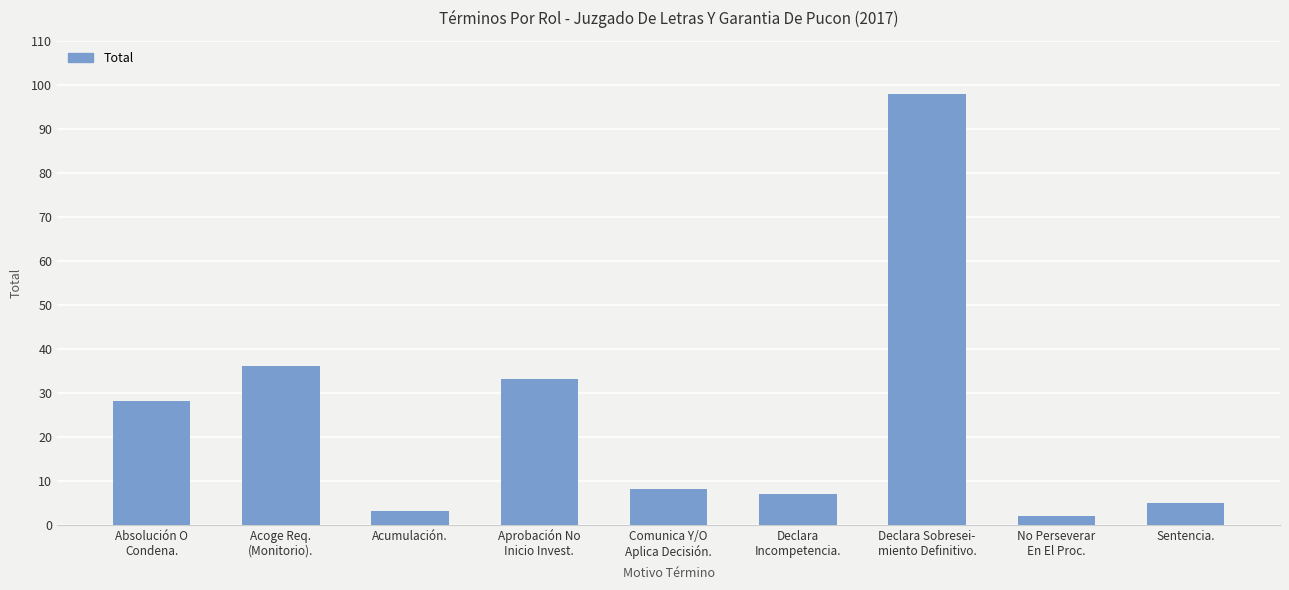

Which label corresponds to the largest value in the chart?

Declara Sobresei-
miento Definitivo.